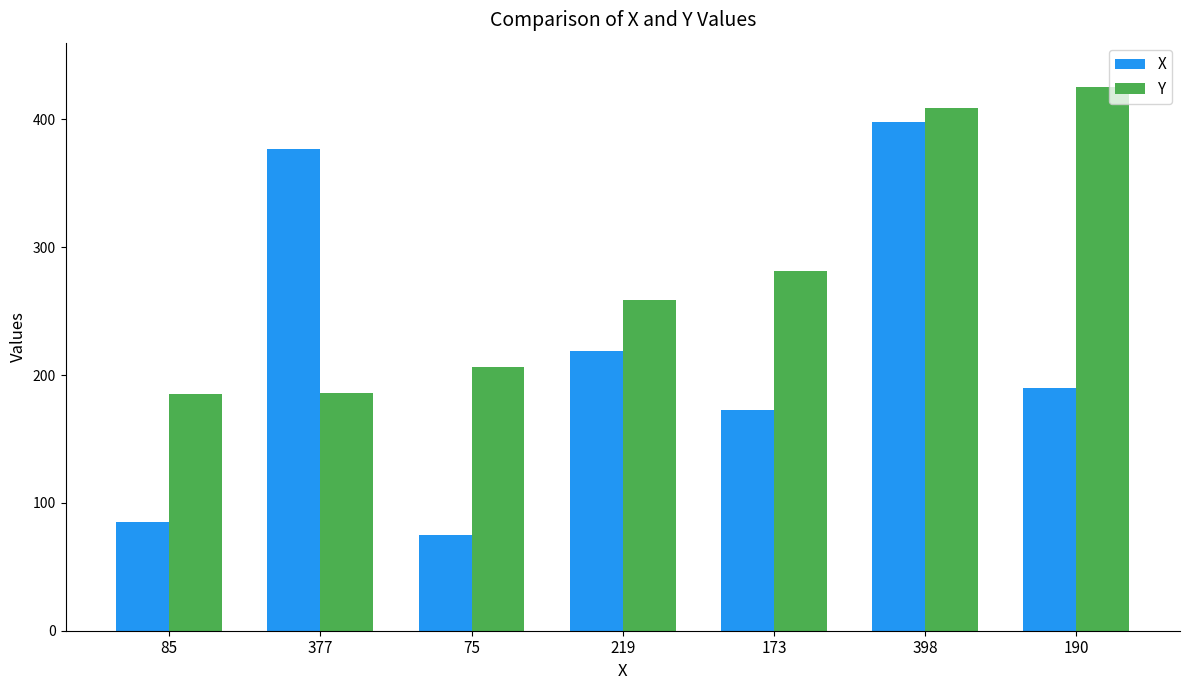

Does the chart contain stacked bars?

No